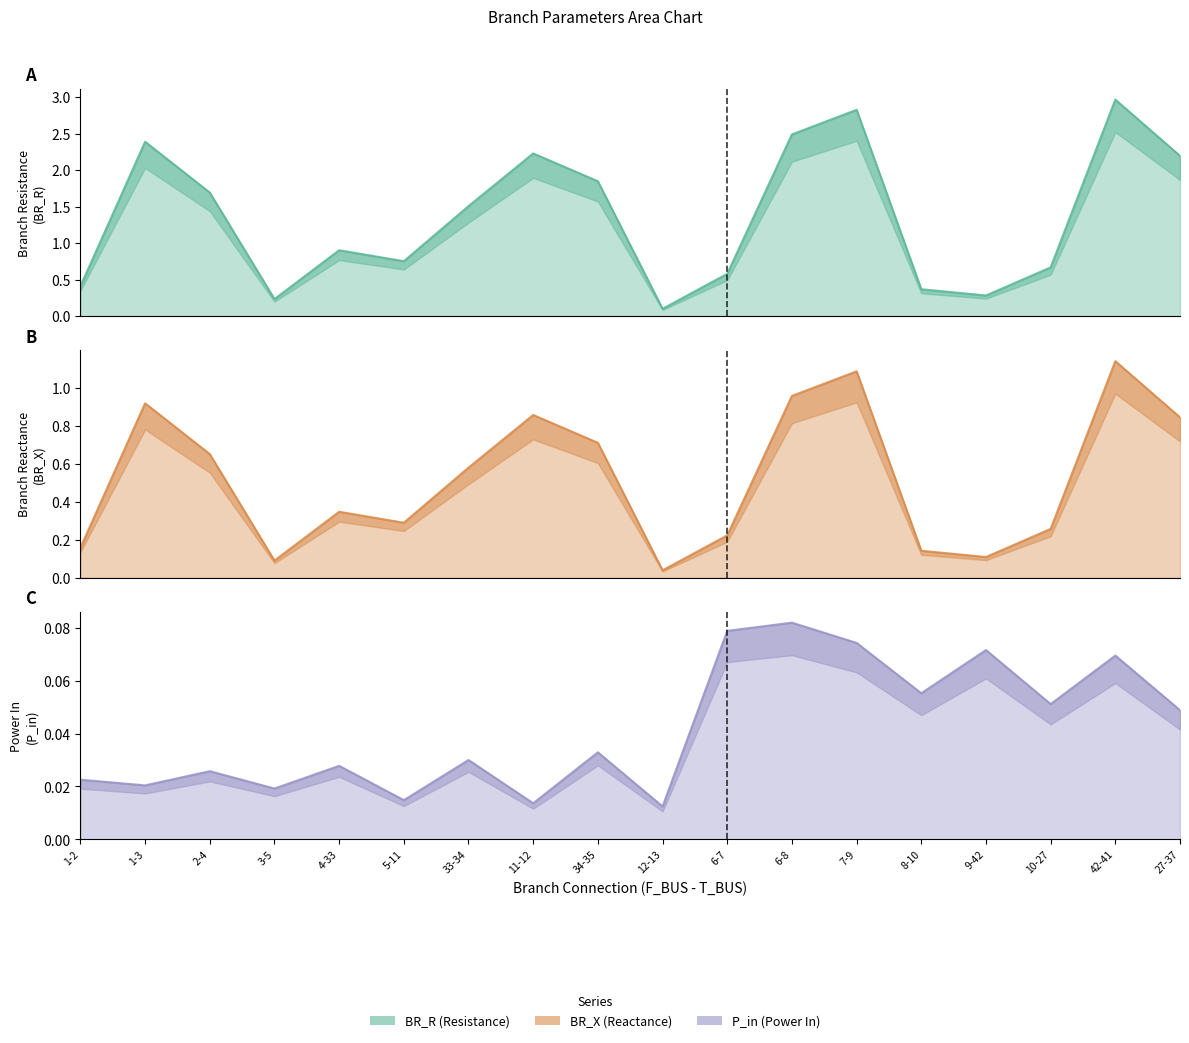

What is the average value of the BR_R series?

1.4